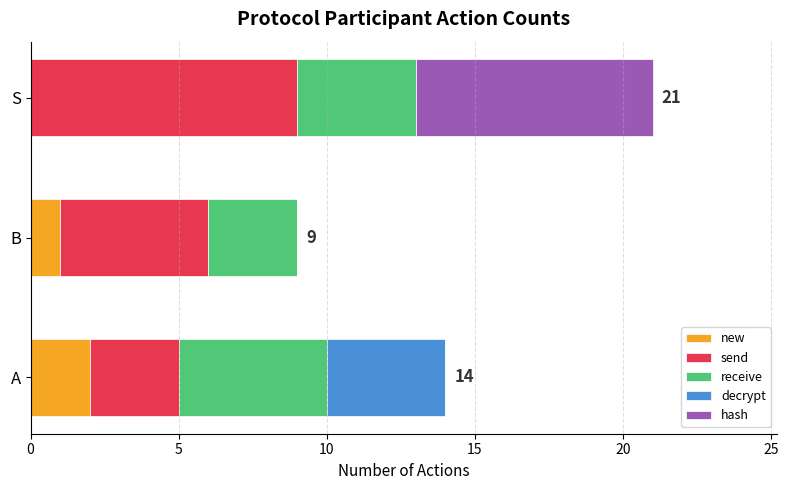

Is it true that new equals 1 at A?

False